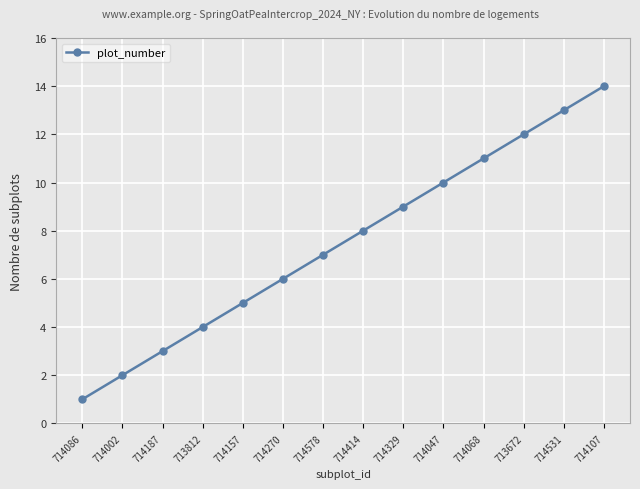

What is the label of the 1st point from the left?

714086